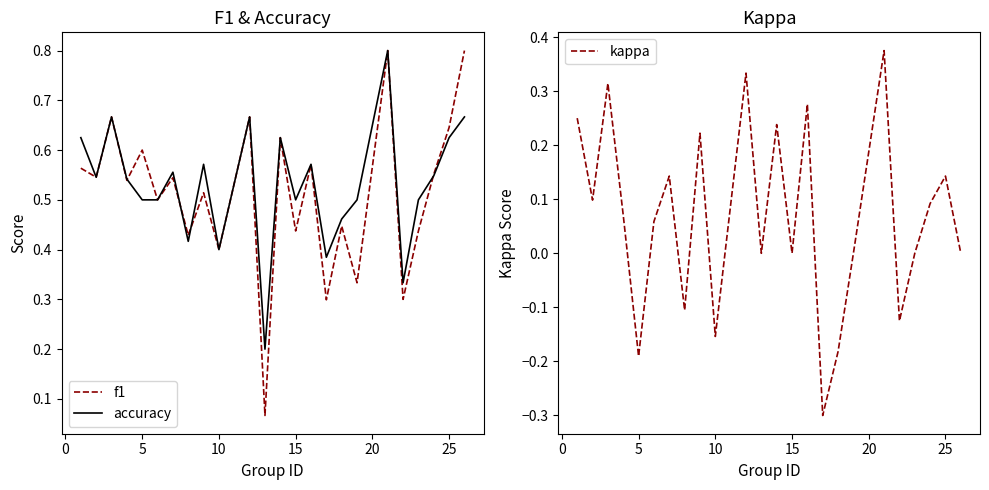

The accuracy series shows 0.4 at 10. True or false?

True